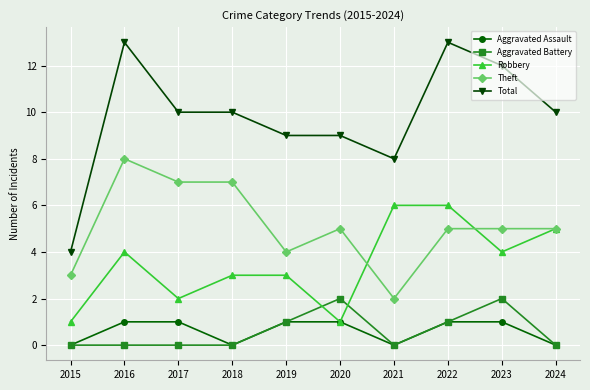

What is the sum of all Robbery values?

35